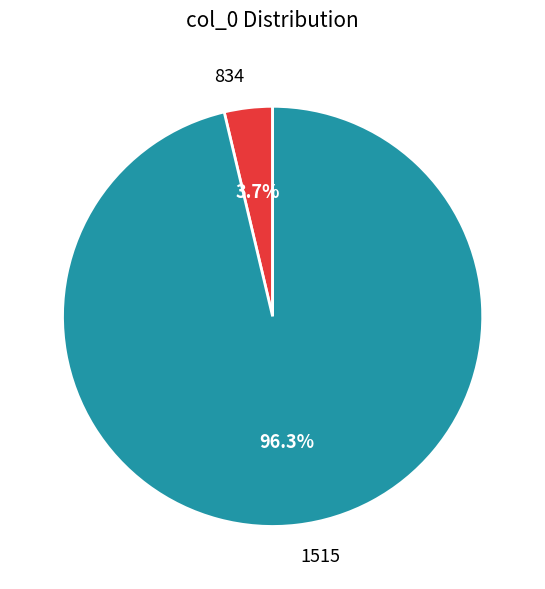

Which slice is the largest?

1515